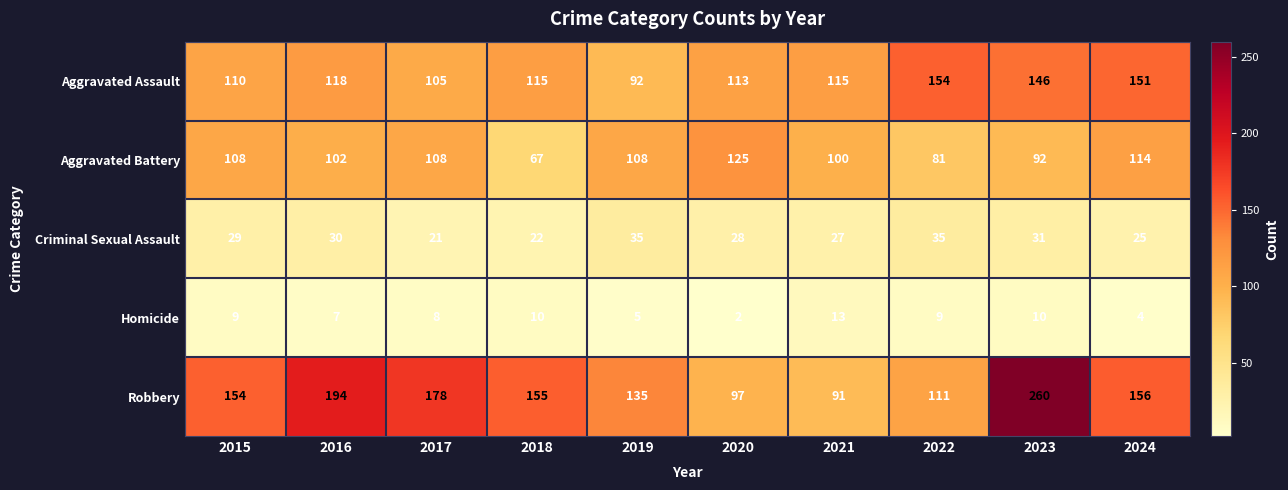

Count the number of categories in the chart.

10